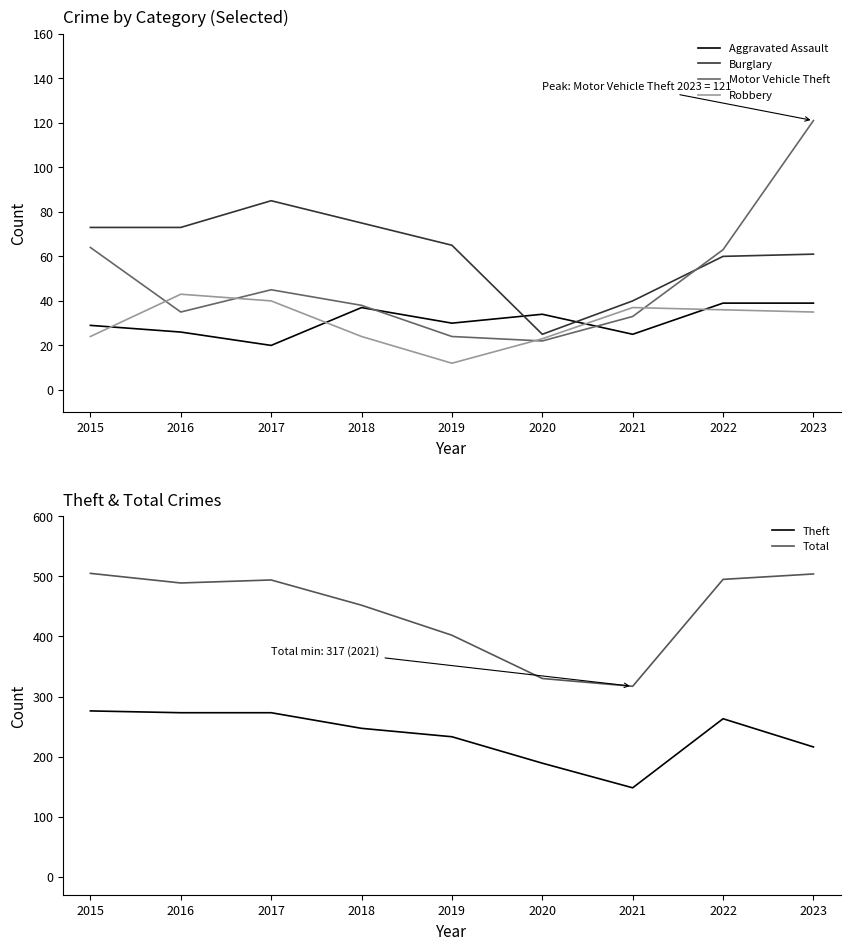

How many intersections are there between Motor Vehicle Theft and Aggravated Assault?

2